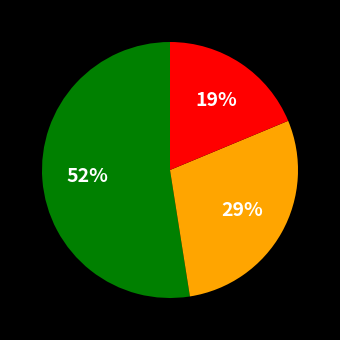

To the nearest percent, what is the average slice percentage?

33%